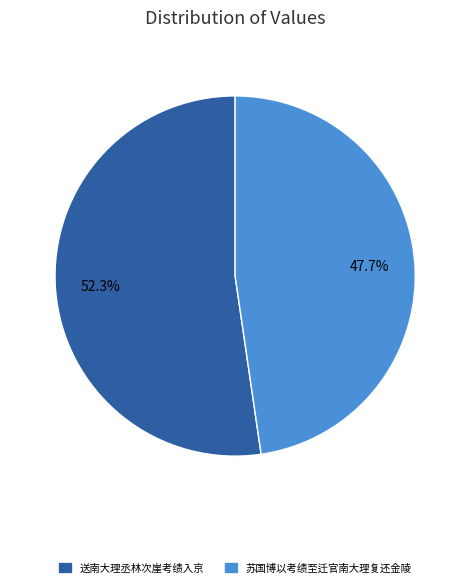

Which category has the smallest portion of the pie?

苏国博以考绩至迁官南大理复还金陵